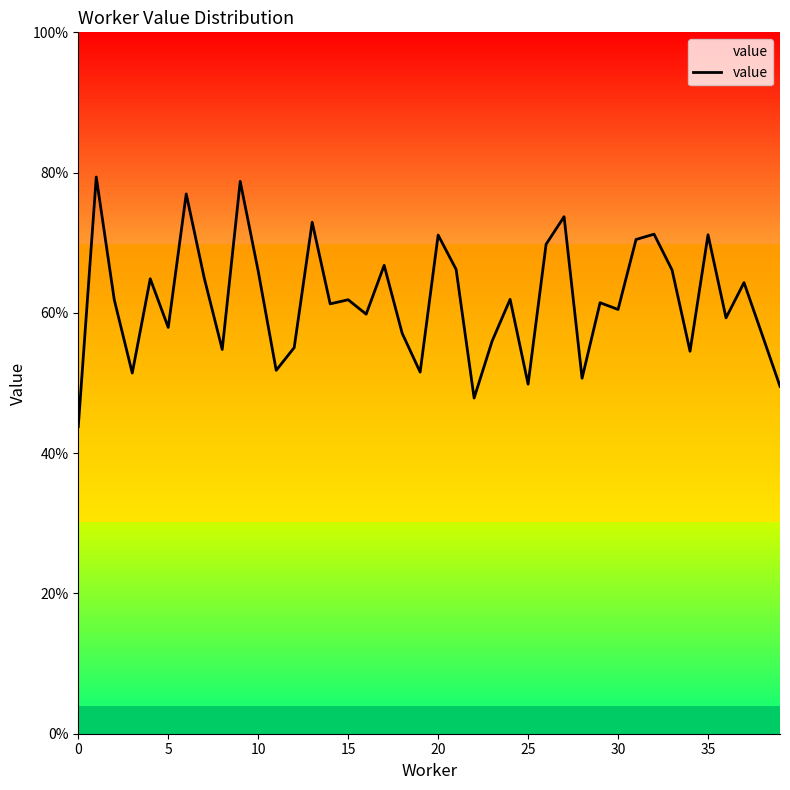

Does the chart have visible grid lines?

No